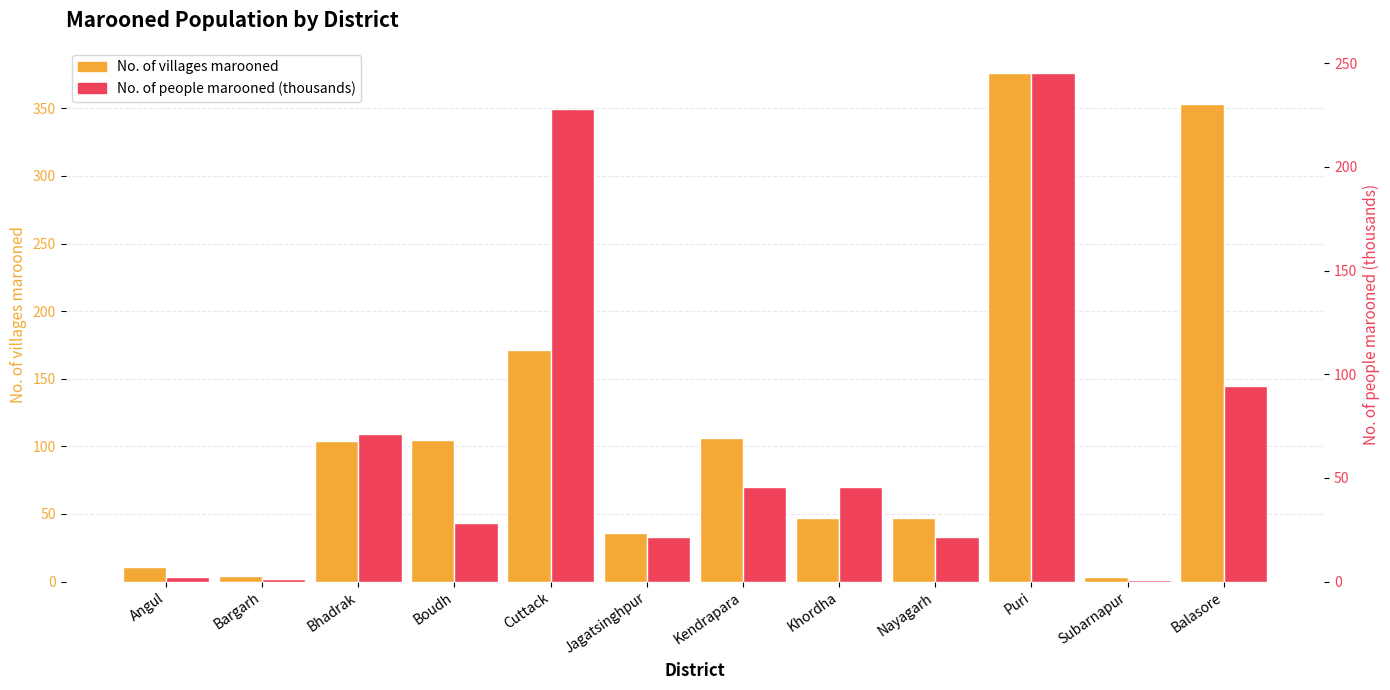

What is the average value of the No. of people marooned (thousands) series?

67.1